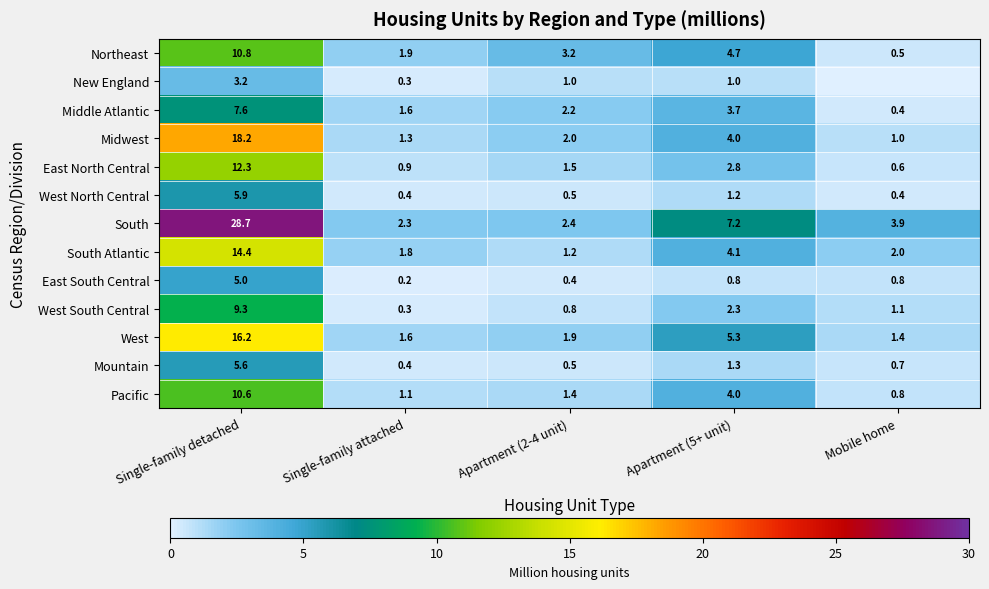

At which category is the sum across all series the highest?

Single-family detached